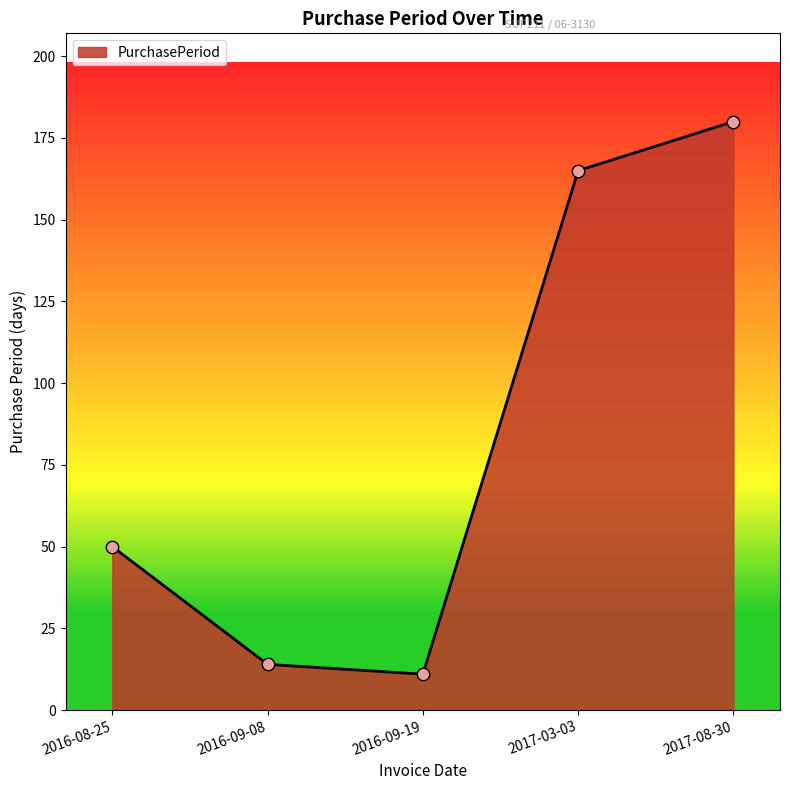

Between 2017-03-03 and 2016-09-19, which is larger?

2017-03-03